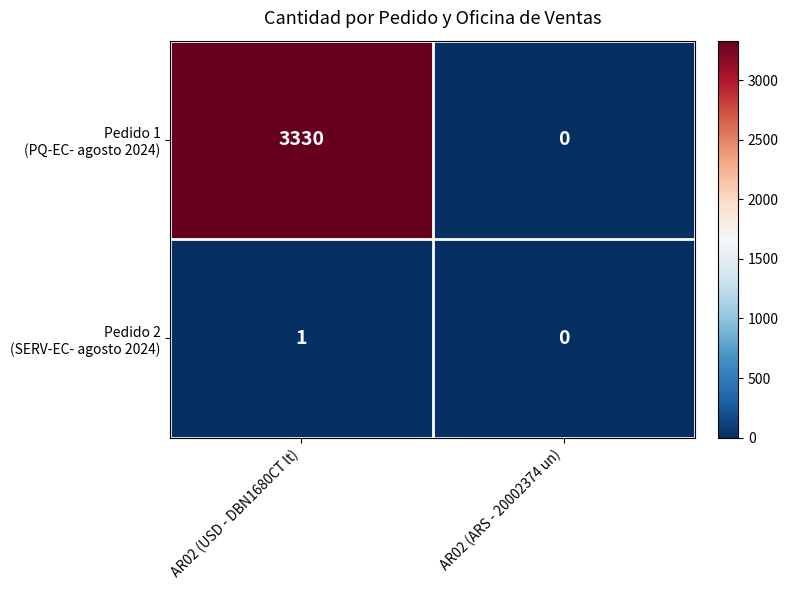

Which category has the highest value across all series?

AR02 (USD - DBN1680CT lt)